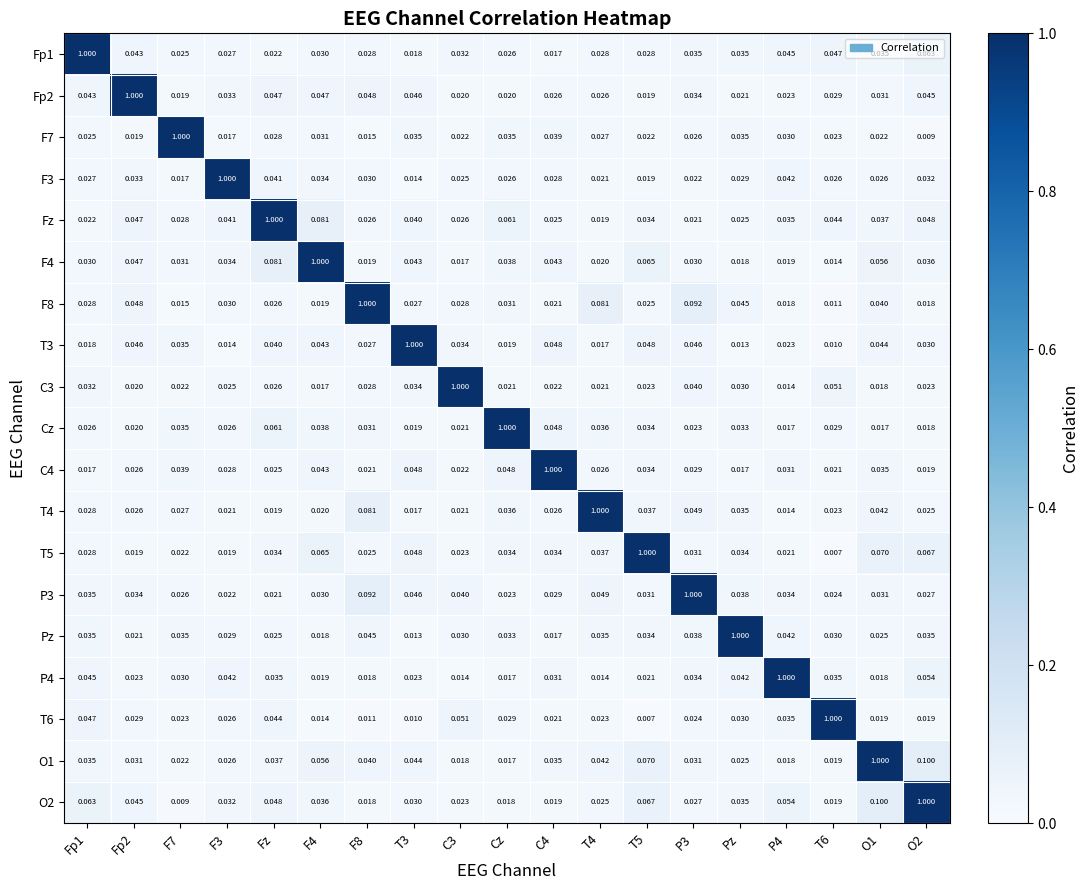

Is the value of T6 at Fz greater than the value of Cz at P3?

Yes